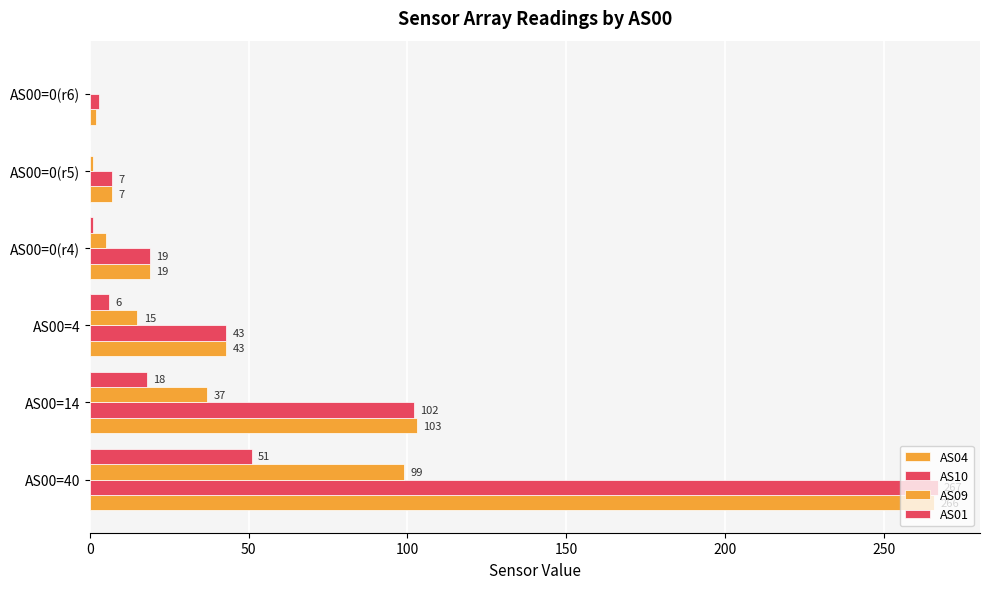

How many categories are shown in the chart?

6